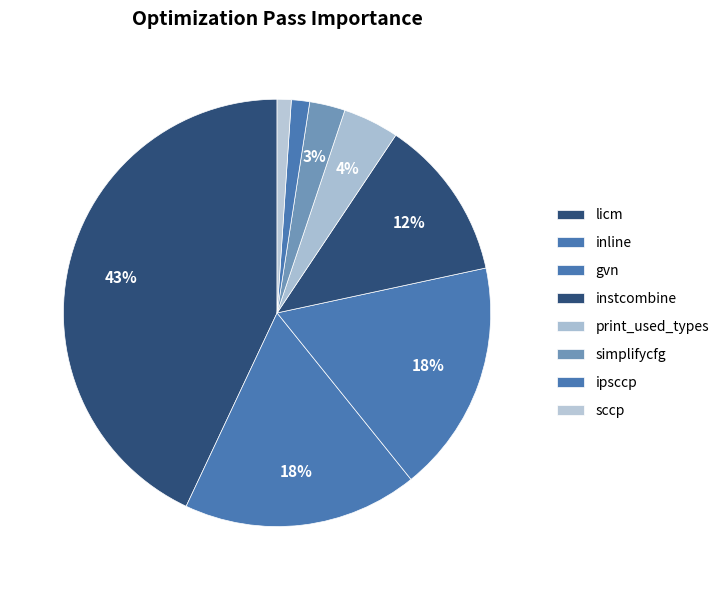

To the nearest percent, what portion does simplifycfg represent?

3%